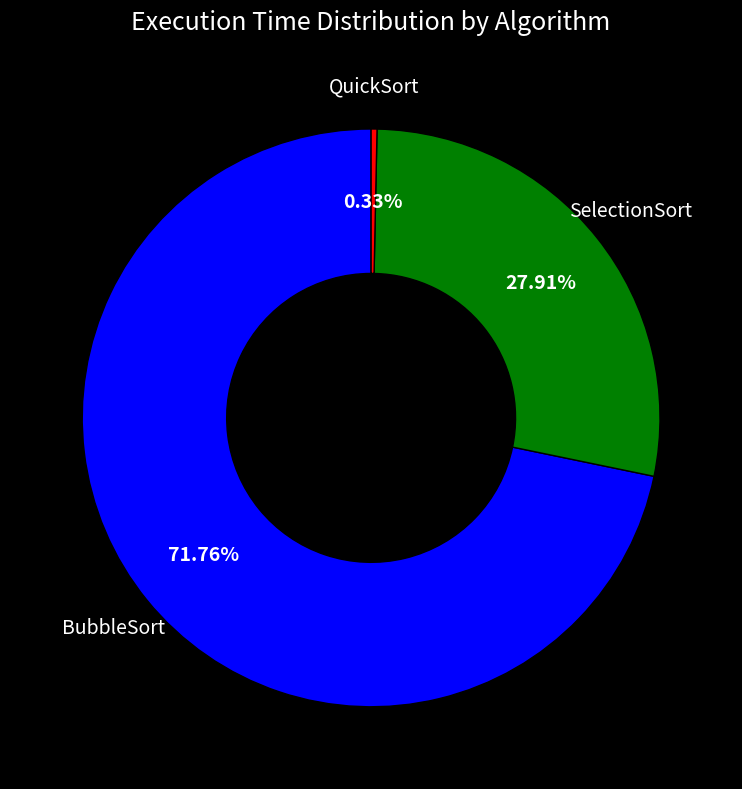

Is there any slice that represents more than half of the pie?

Yes